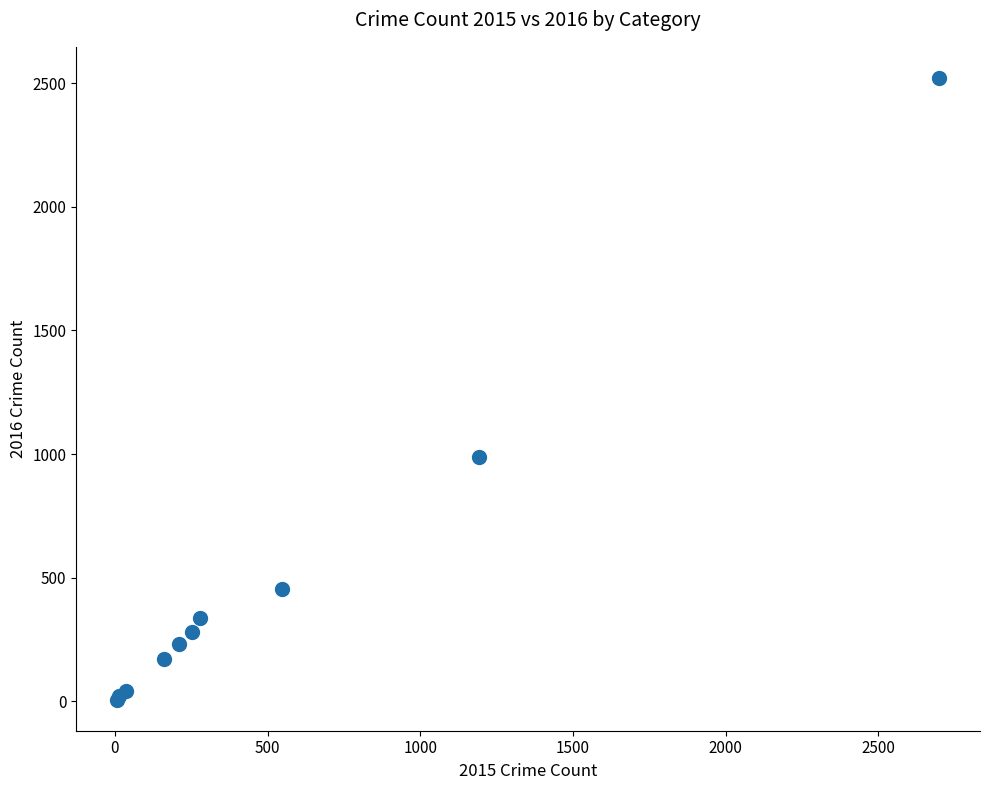

What Y value in the scatter plot is closest to 1264?

988